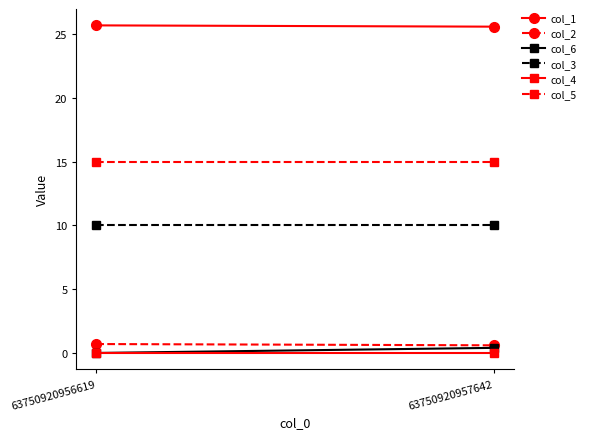

Between 63750920956619 and 63750920957642, which is larger?

63750920956619